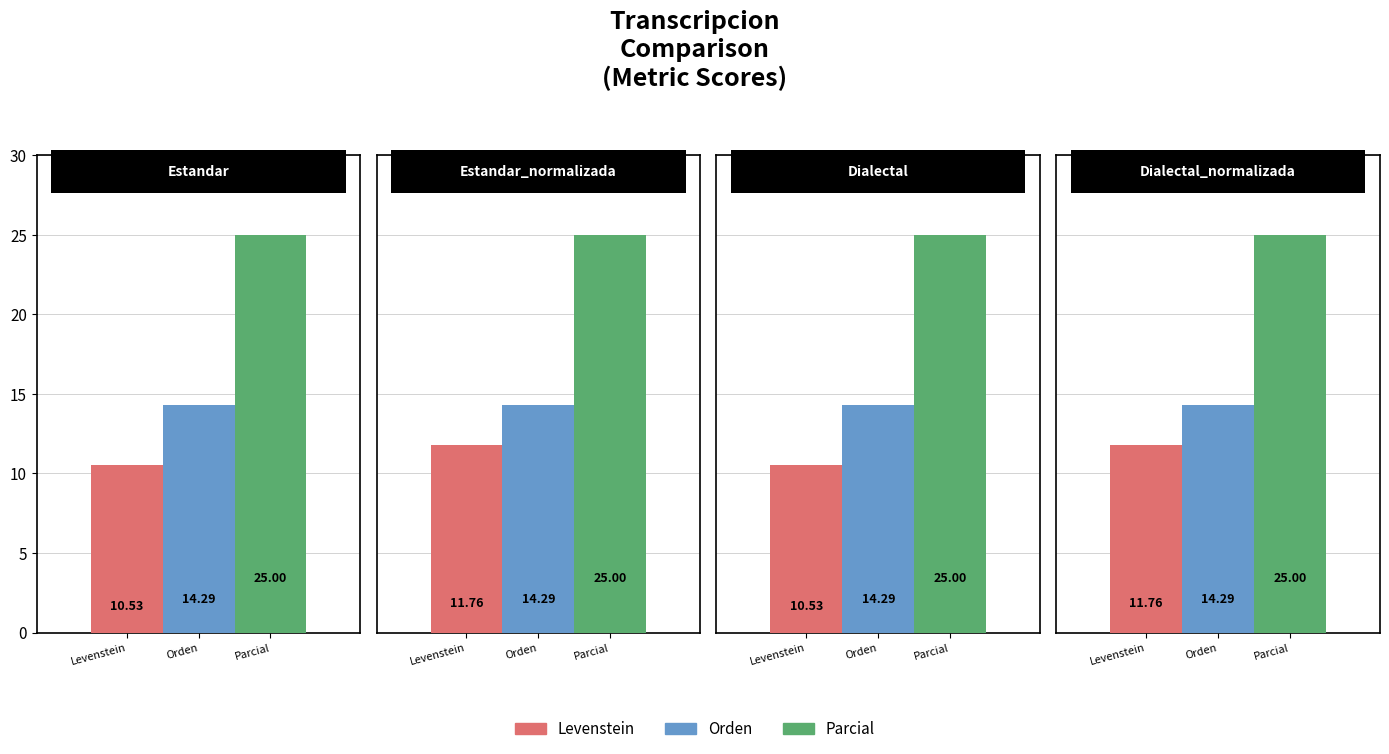

At which label is Parcial closest to 25?

Estandar